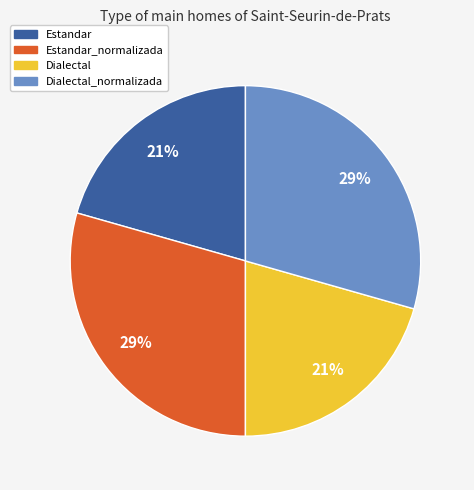

To the nearest percent, what is the average slice percentage?

25%